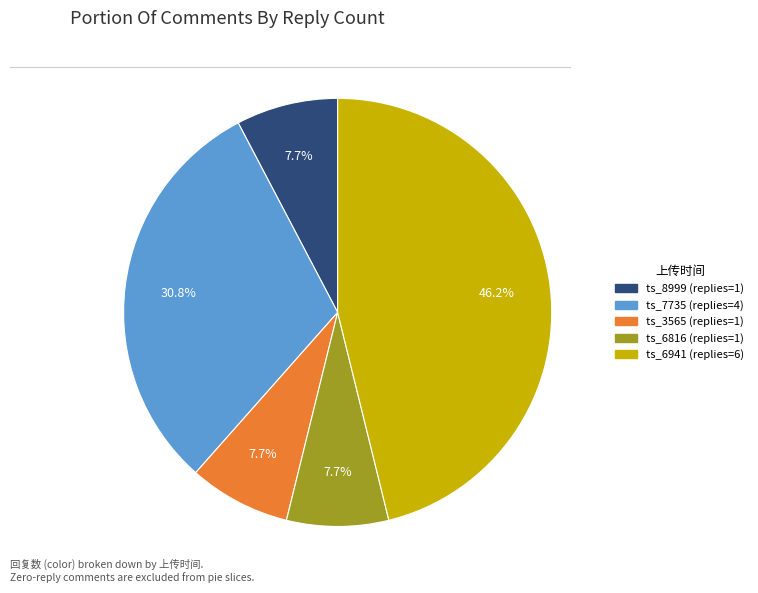

Does any single category account for the majority?

No